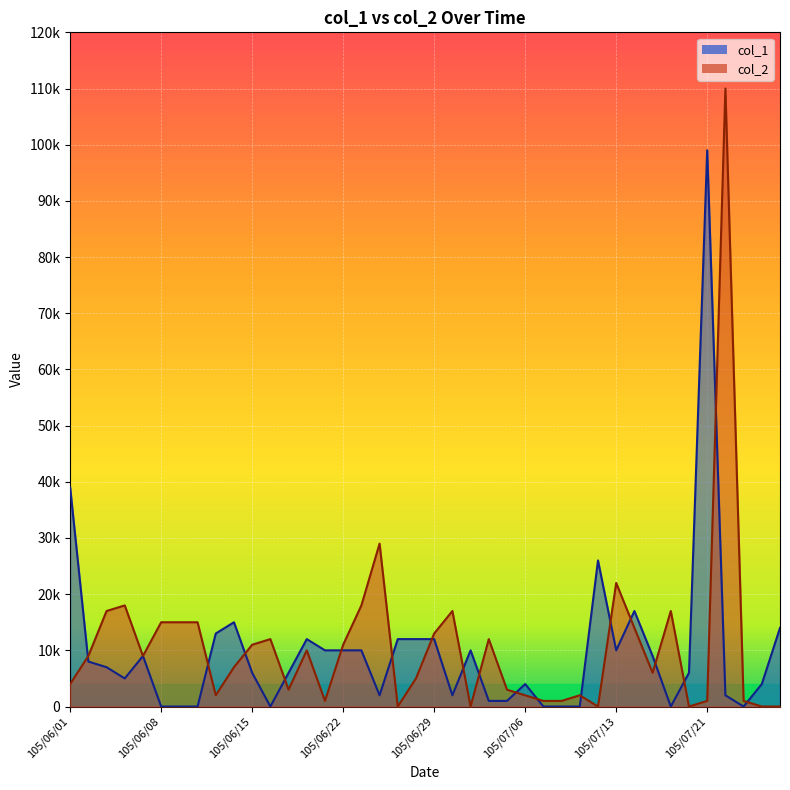

Where is col_1 nearest to the value 49500?

105/06/01